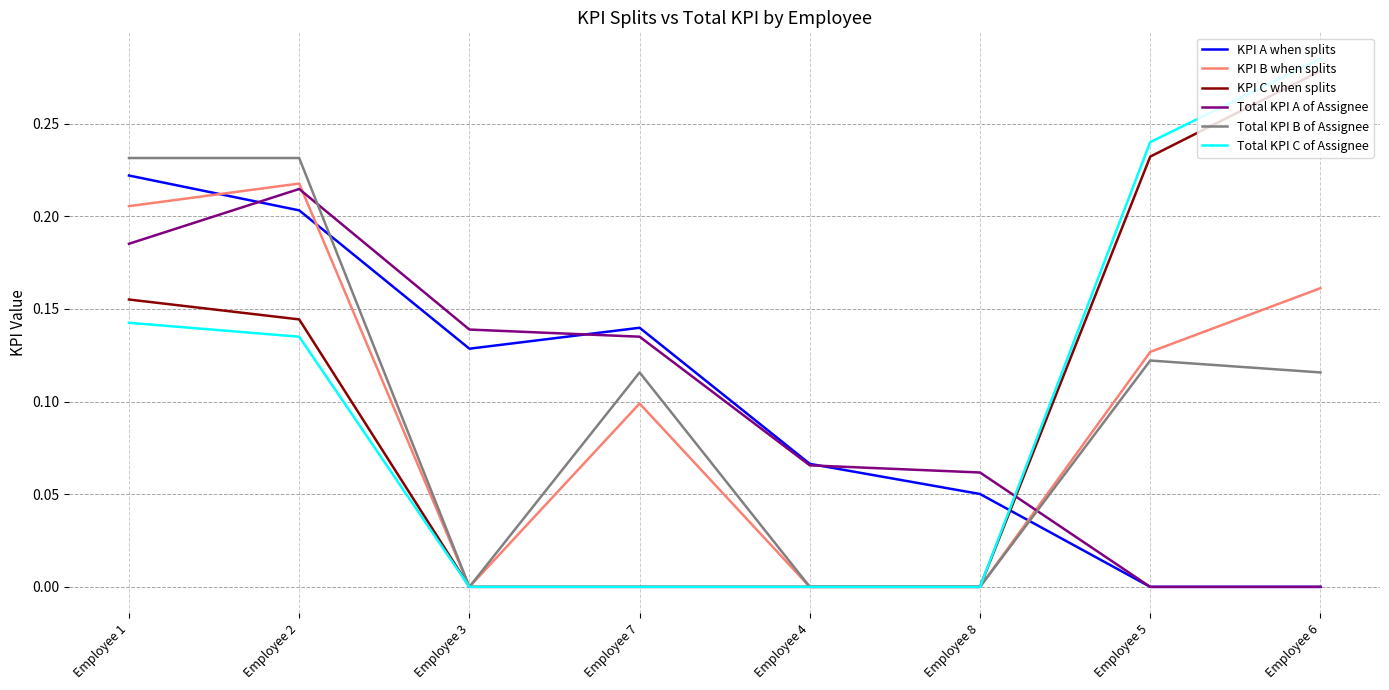

Is the value of KPI A when splits at Employee 8 greater than the value of Total KPI A of Assignee at Employee 4?

No